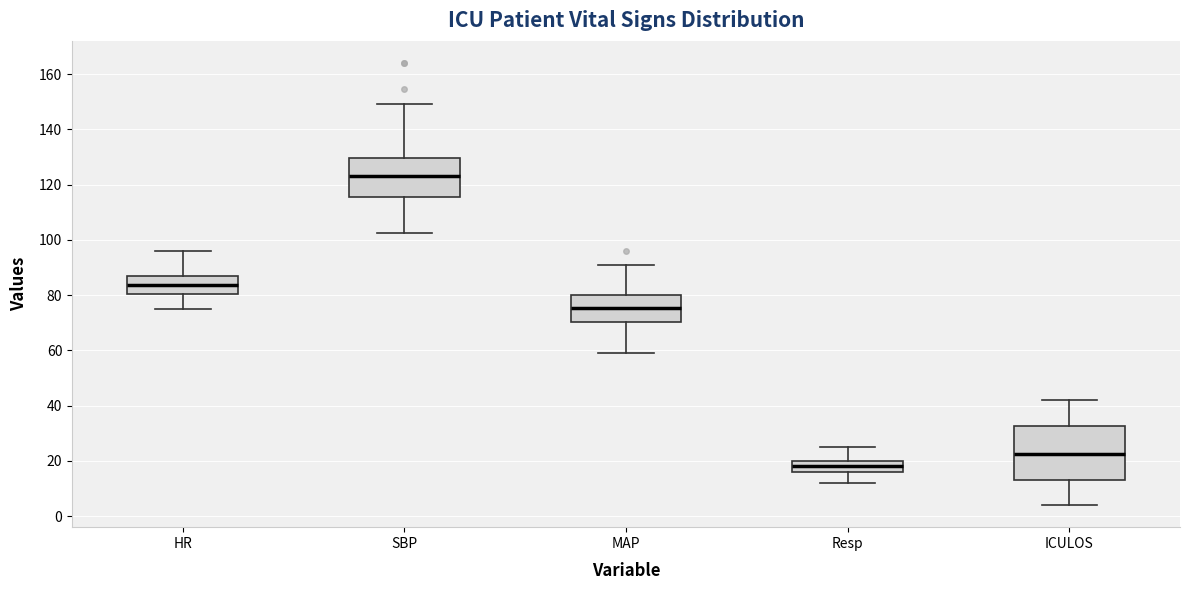

Which box's median line is the highest?

SBP